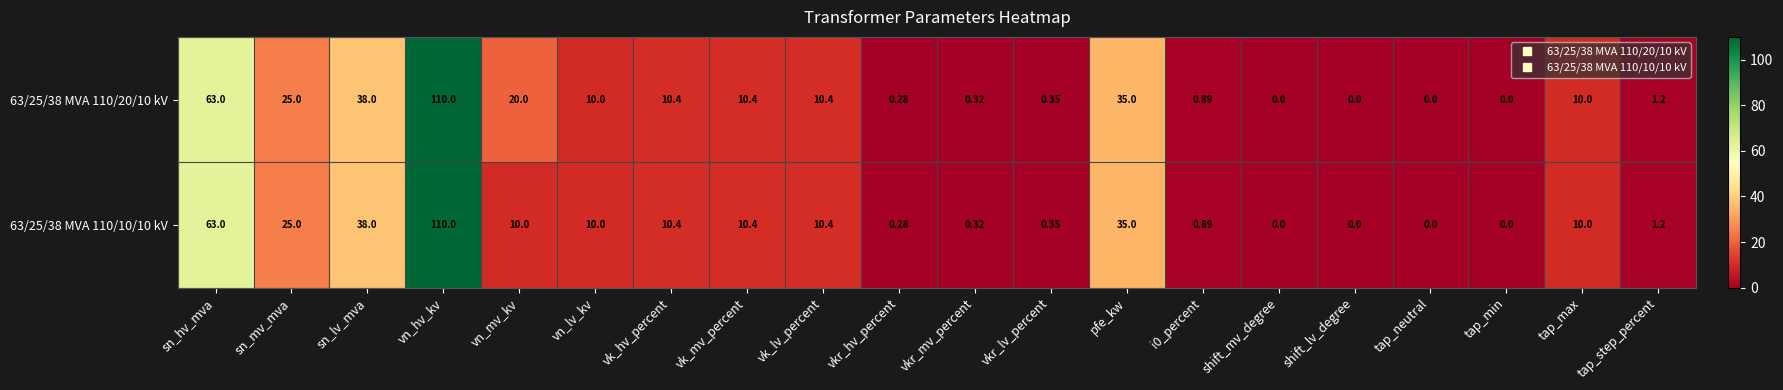

At which label is 63/25/38 MVA 110/10/10 kV closest to 55?

sn_hv_mva